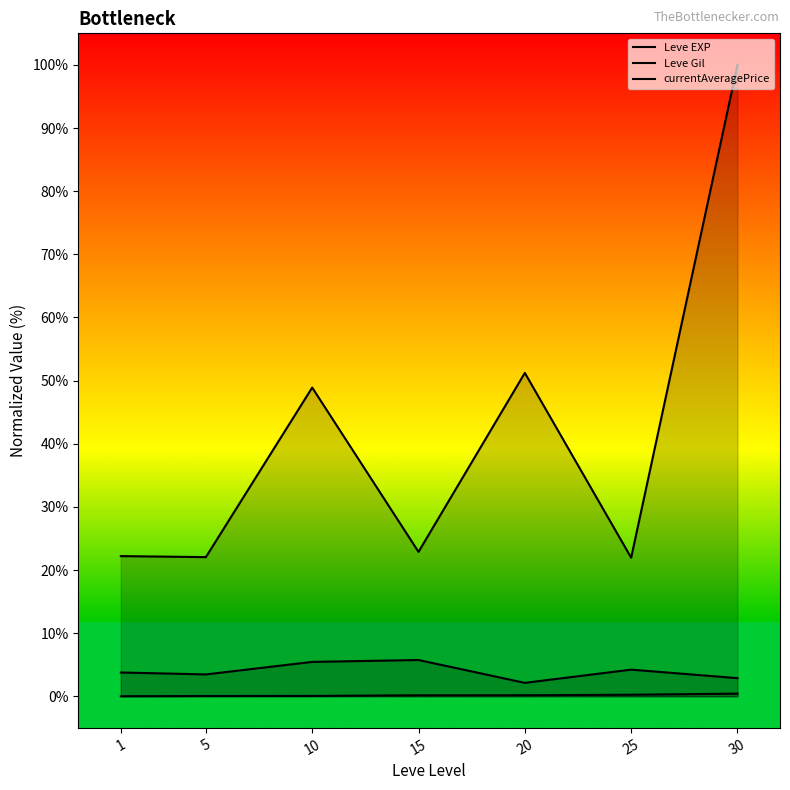

Between 30 and 20, which is larger?

30